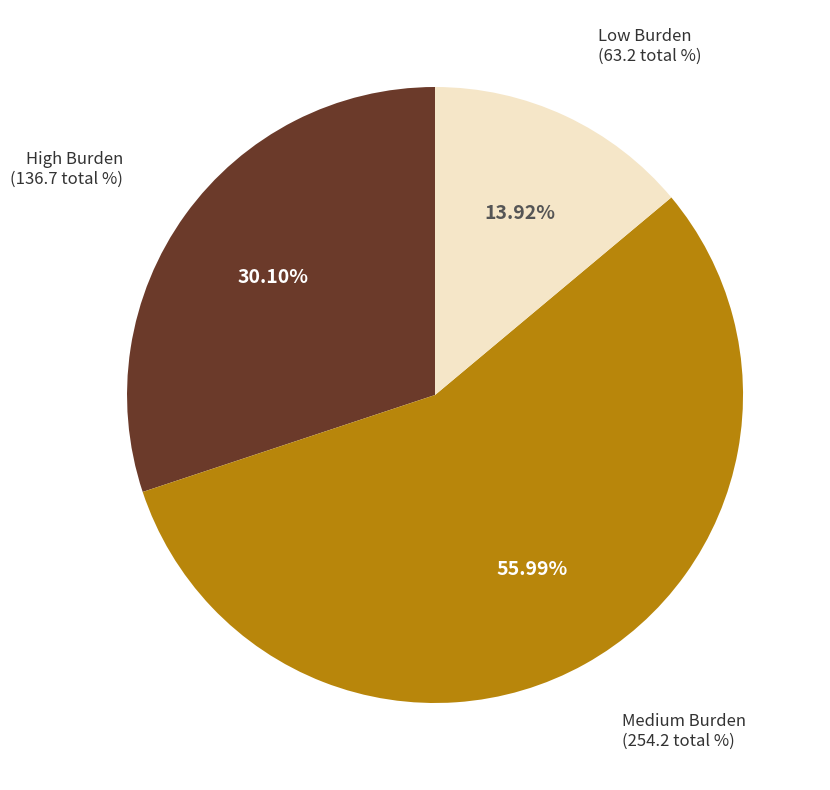

To the nearest percent, what is the average slice percentage?

33%